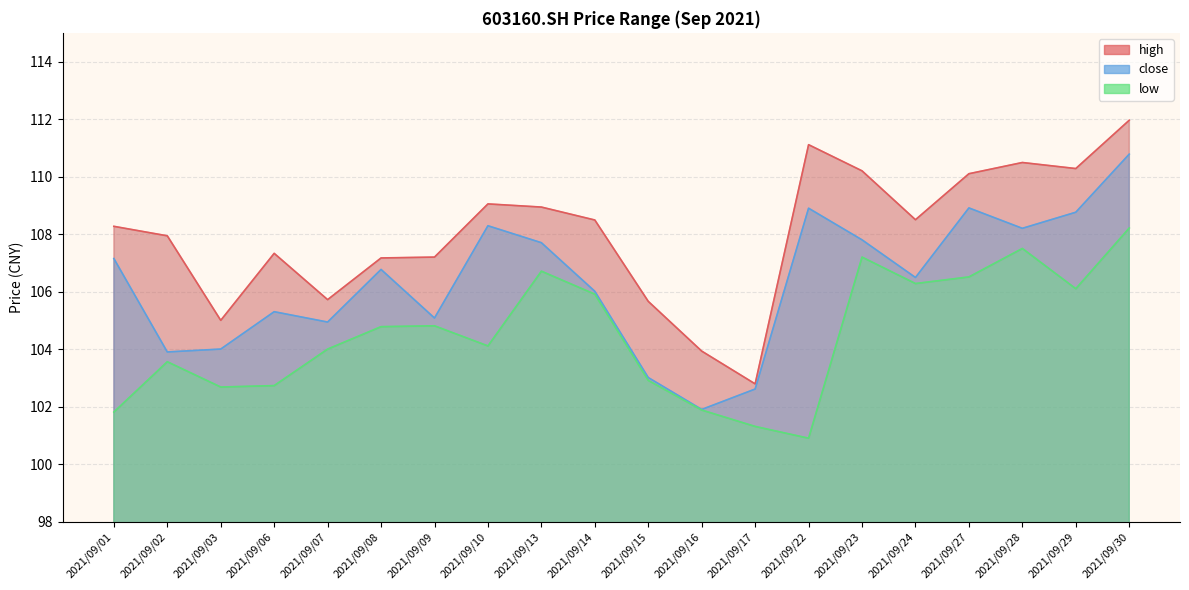

Is the value of low at 2021/09/09 greater than the value of close at 2021/09/03?

Yes